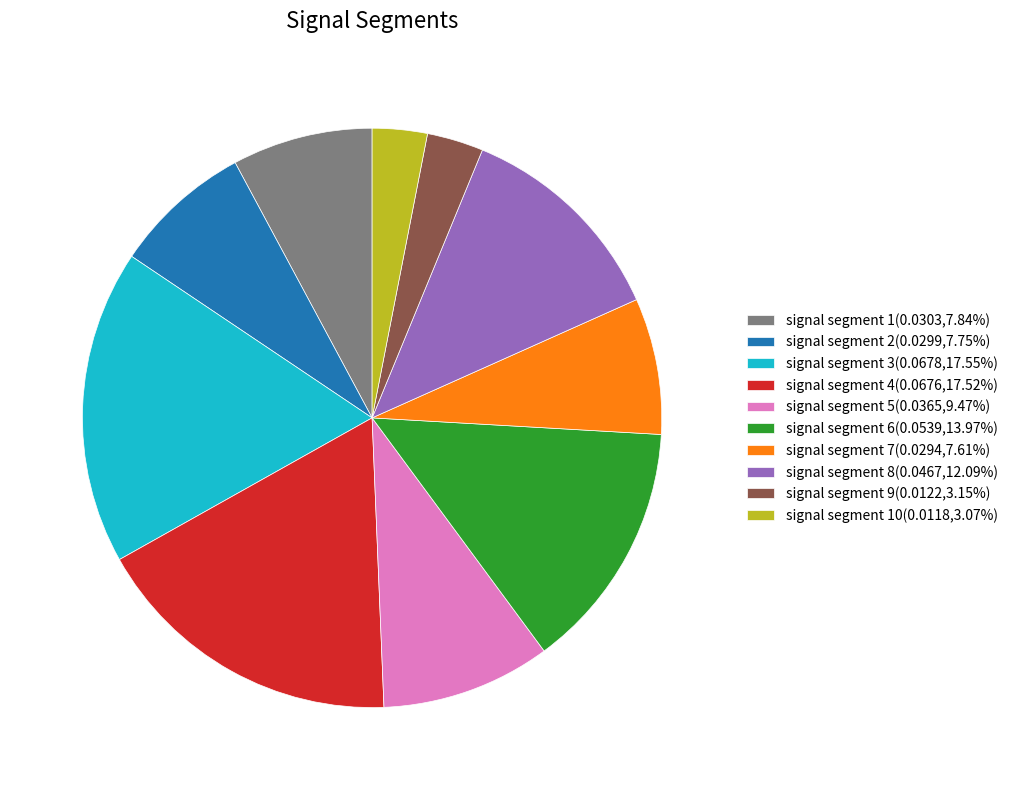

How many slices are in this pie chart?

10